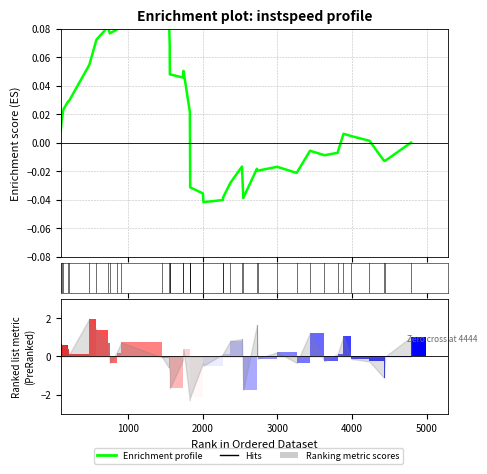

Which series changed the most between 18 and 21?

Ranking metric scores